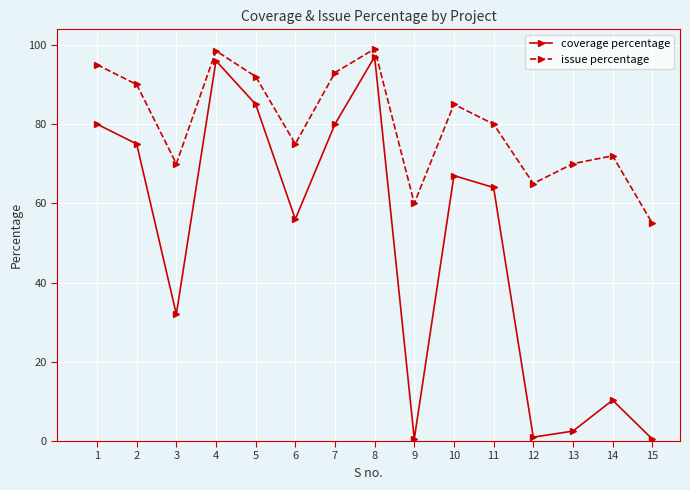

How many lines are shown in the chart?

2